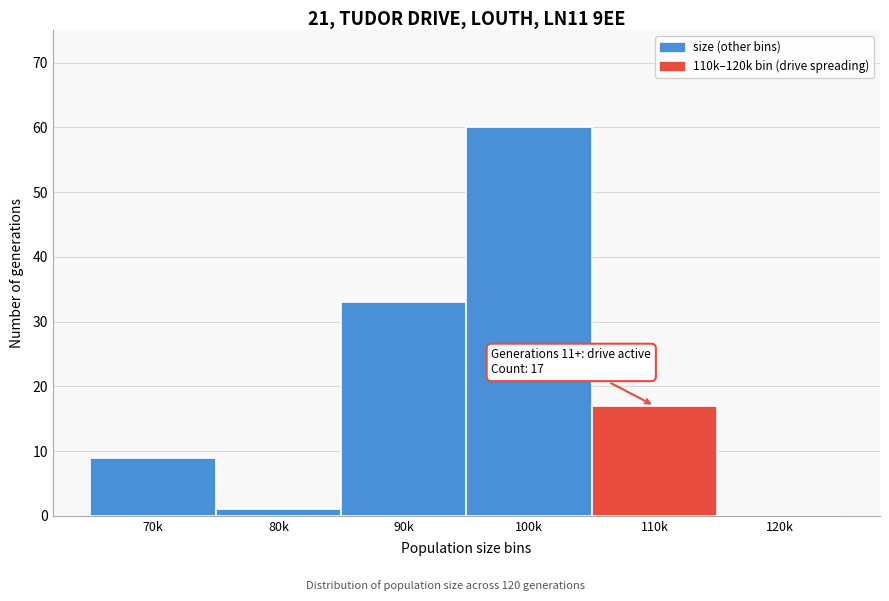

Reading right to left, extract all data points from this chart.

120k=0	110k=17	100k=60	90k=33	80k=1	70k=9